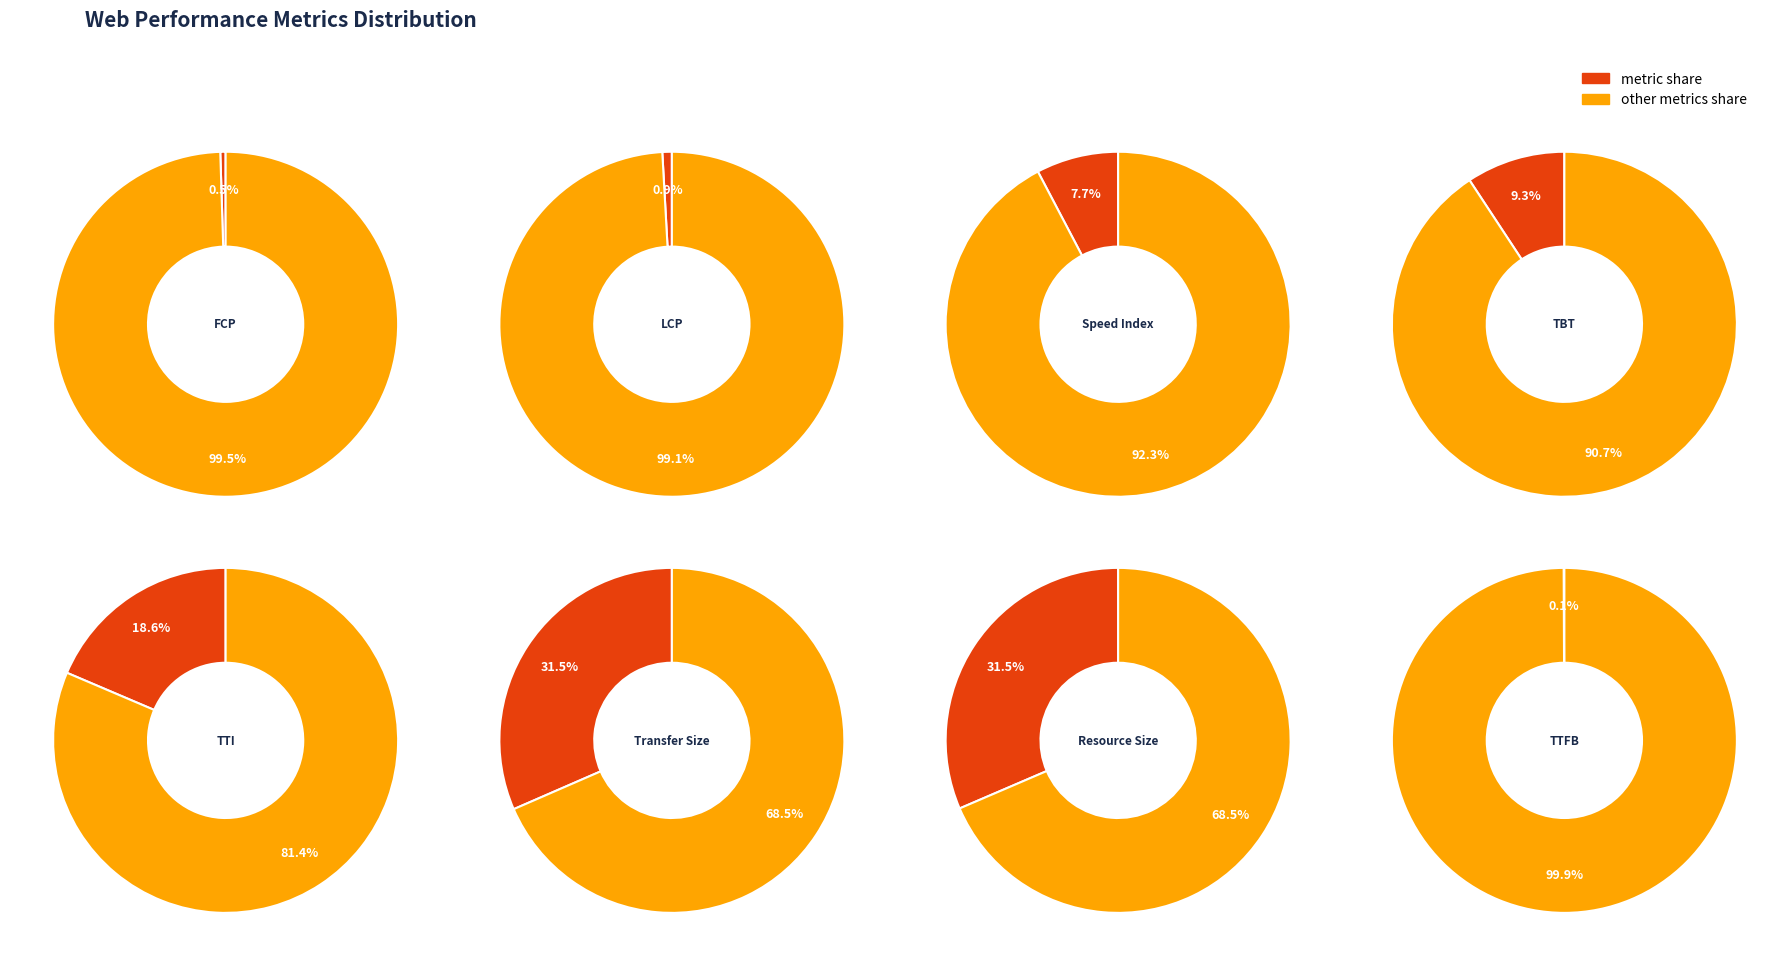

Is it true that 1 is 1% of the pie?

True